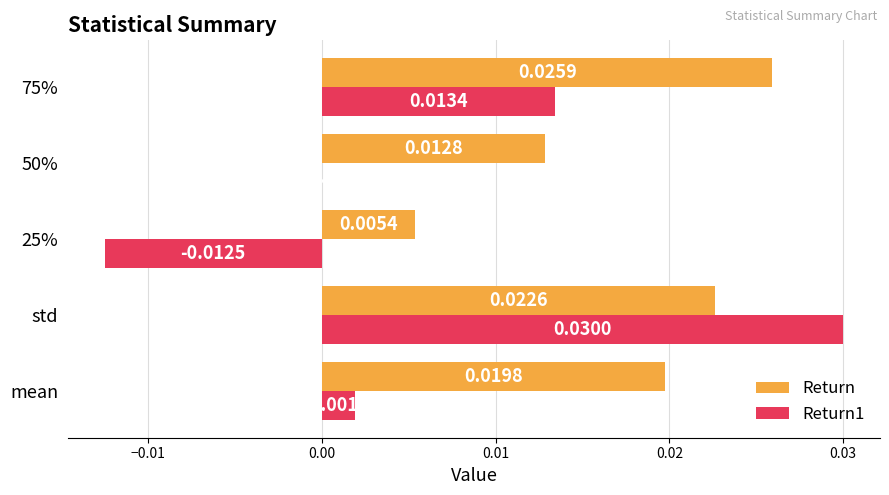

Which series has the largest total across all categories?

Return